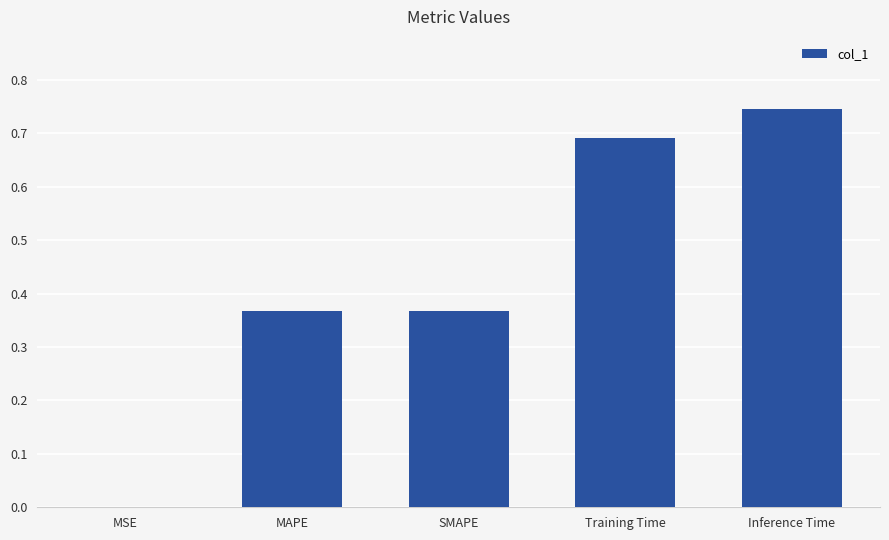

What is the sum of all values?

2.2